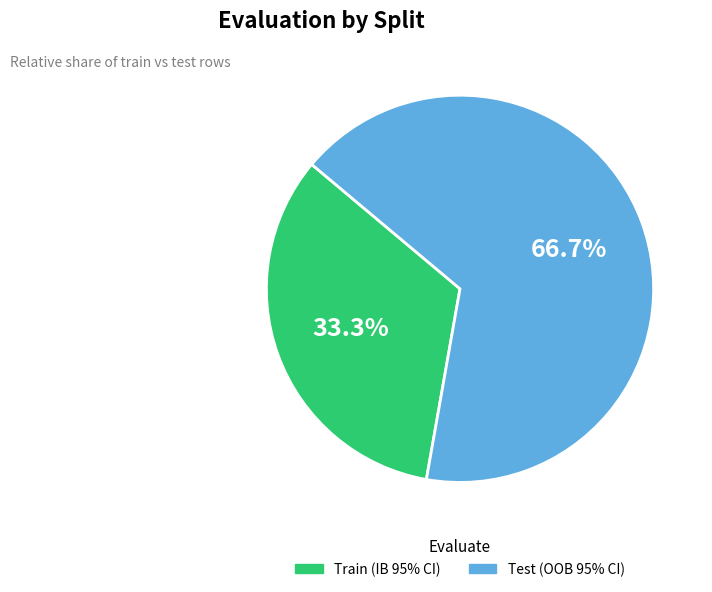

Count the number of slices in the pie.

2